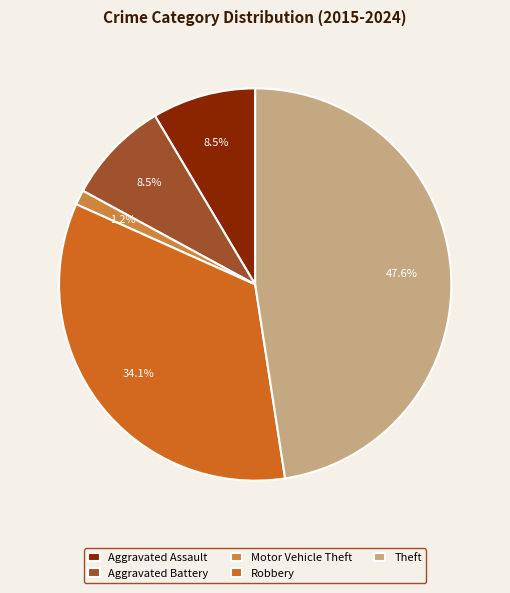

How many segments does this pie chart have?

5